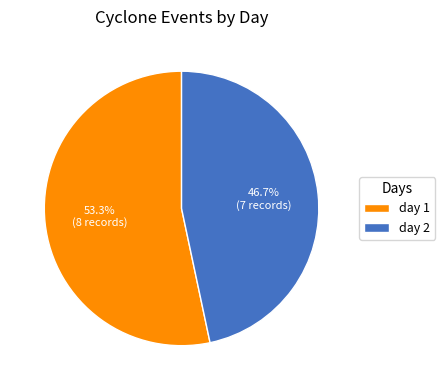

What portion of the pie excludes day 2?

53.3%